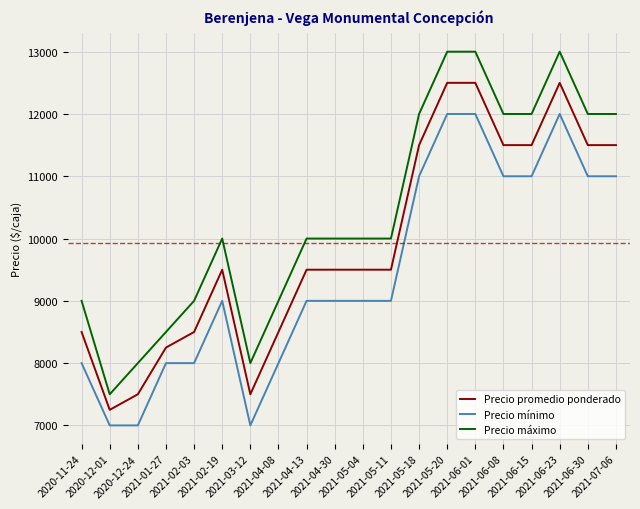

How many lines are shown in the chart?

3